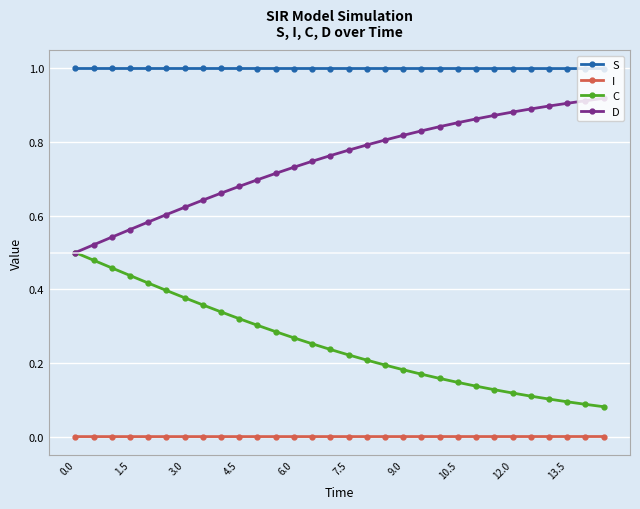

True or false: I and C intersect in this chart.

False